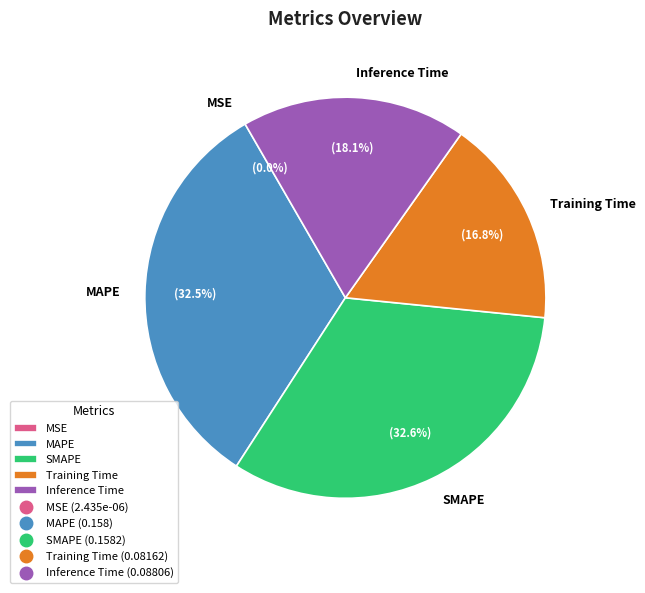

What portion of the pie excludes SMAPE?

67.4%